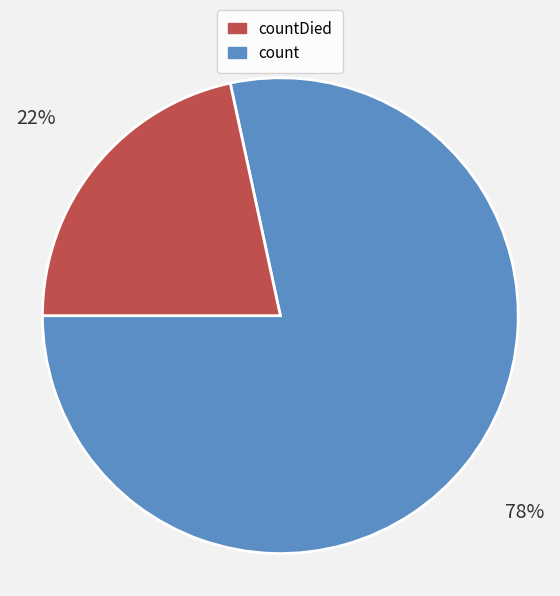

Does any single category account for the majority?

Yes